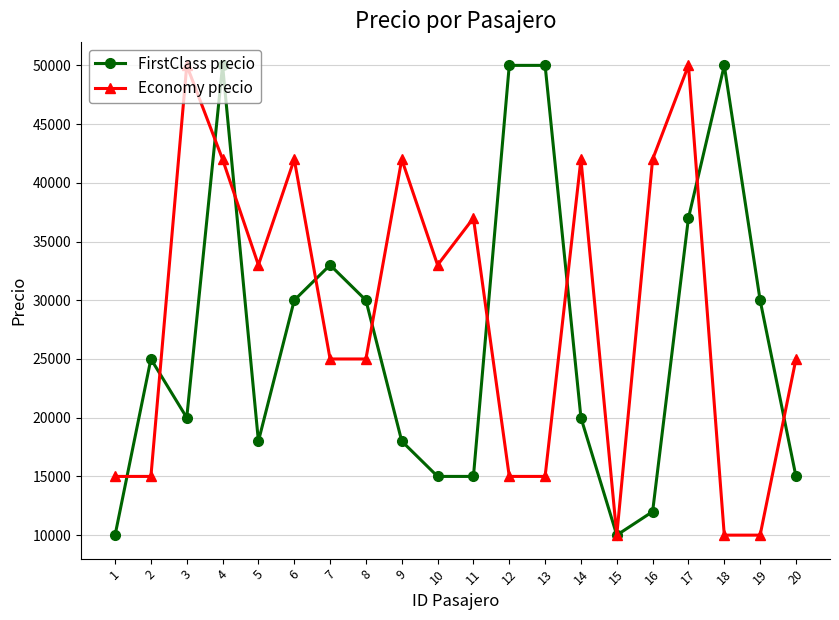

How many lines are shown in the chart?

2